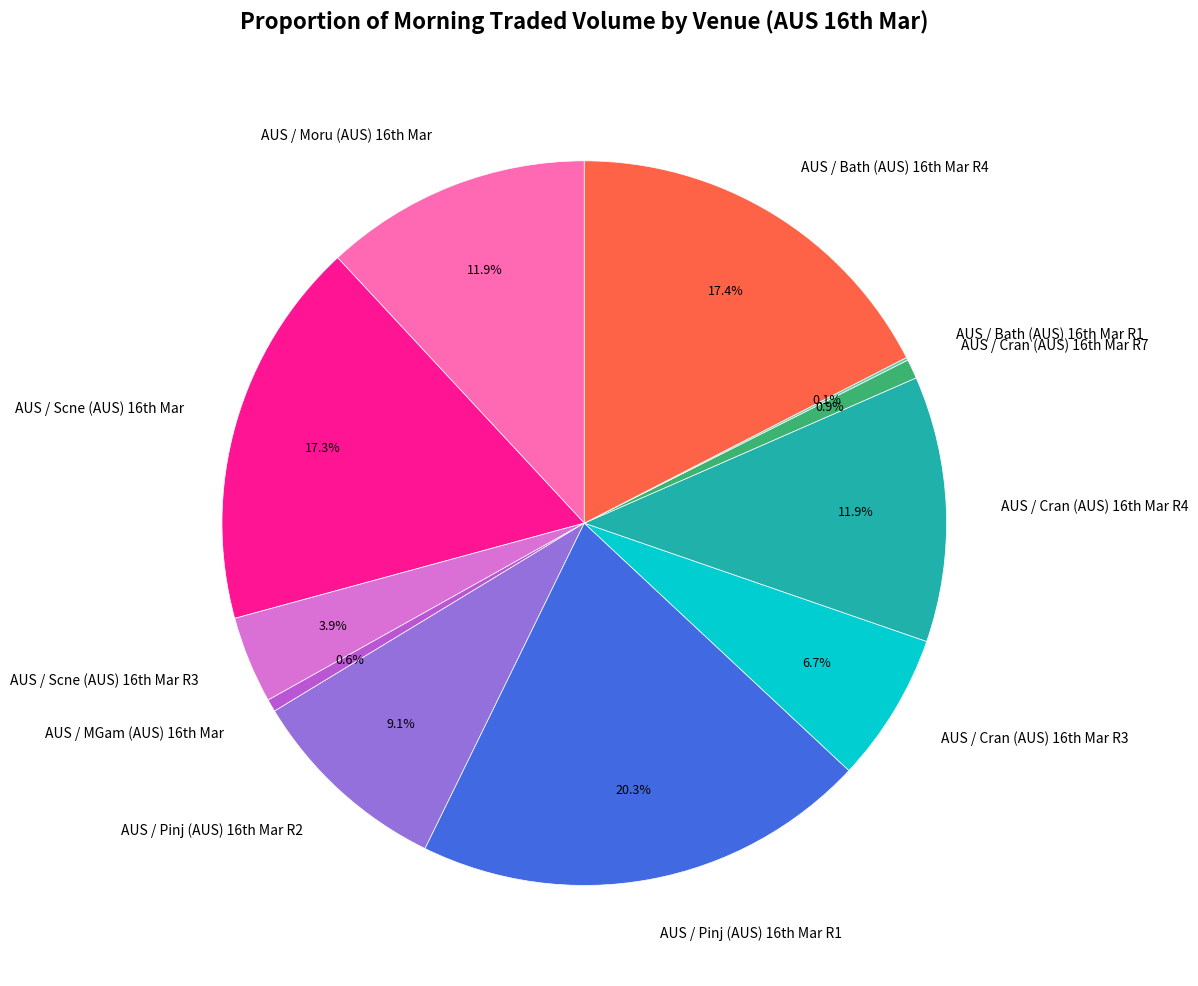

Which category has the biggest portion of the pie?

AUS / Pinj (AUS) 16th Mar R1